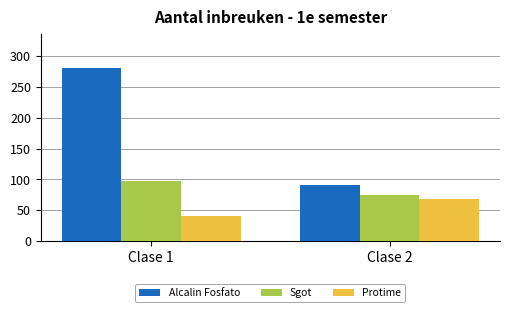

List the series in order of their overall mean, highest first.

Alcalin Fosfato, Sgot, Protime